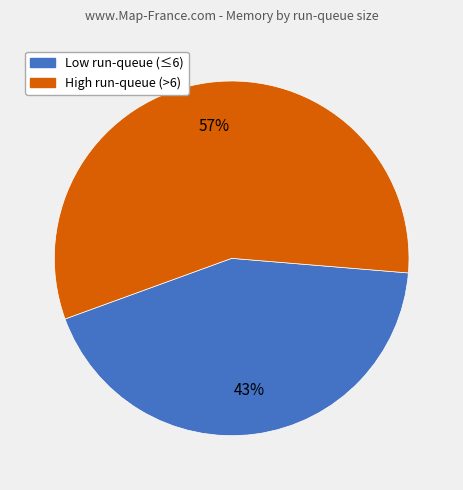

To the nearest percent, what is the average slice percentage?

50%